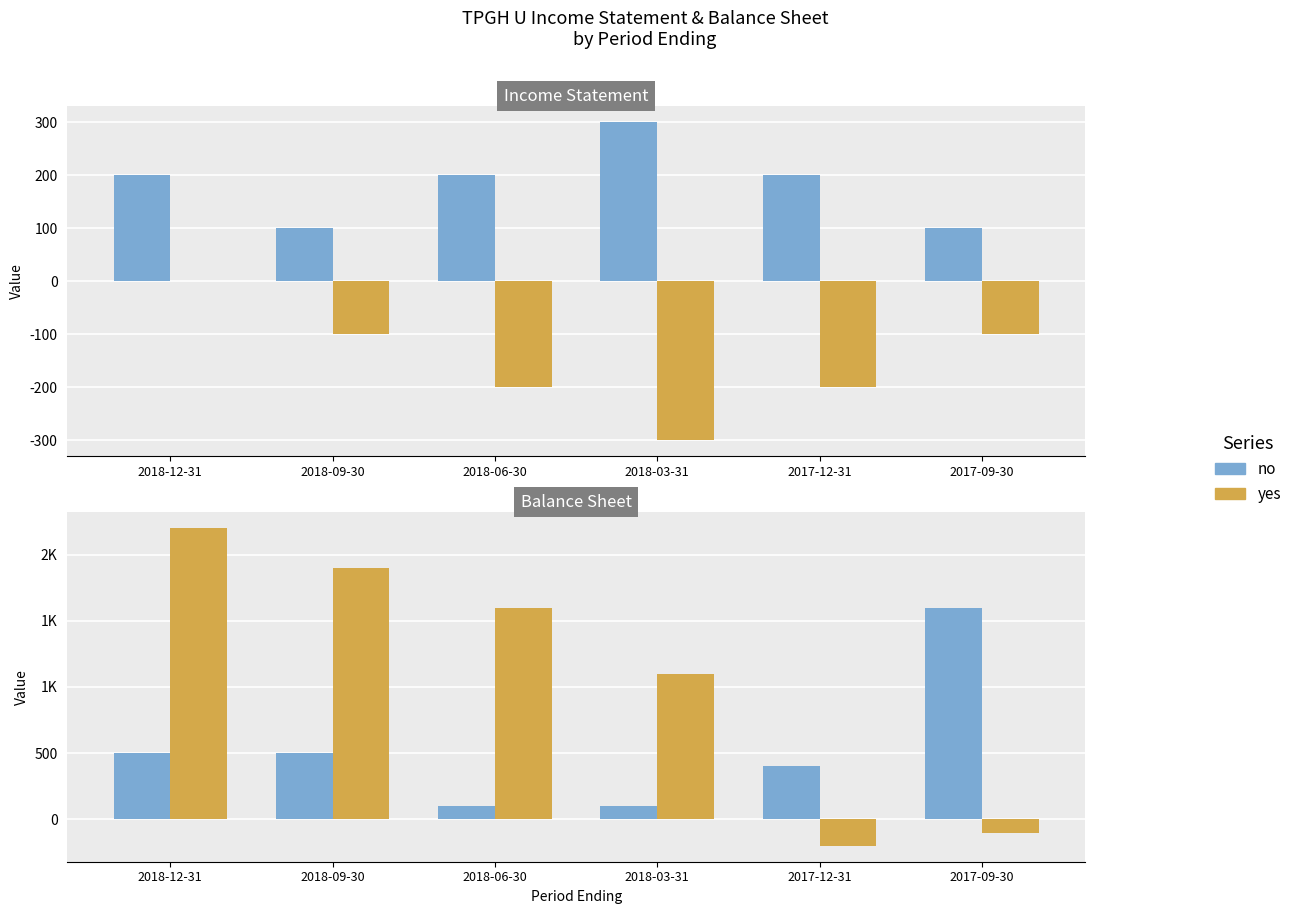

Where does the Income Before Tax series first go above 1600?

2018-12-31